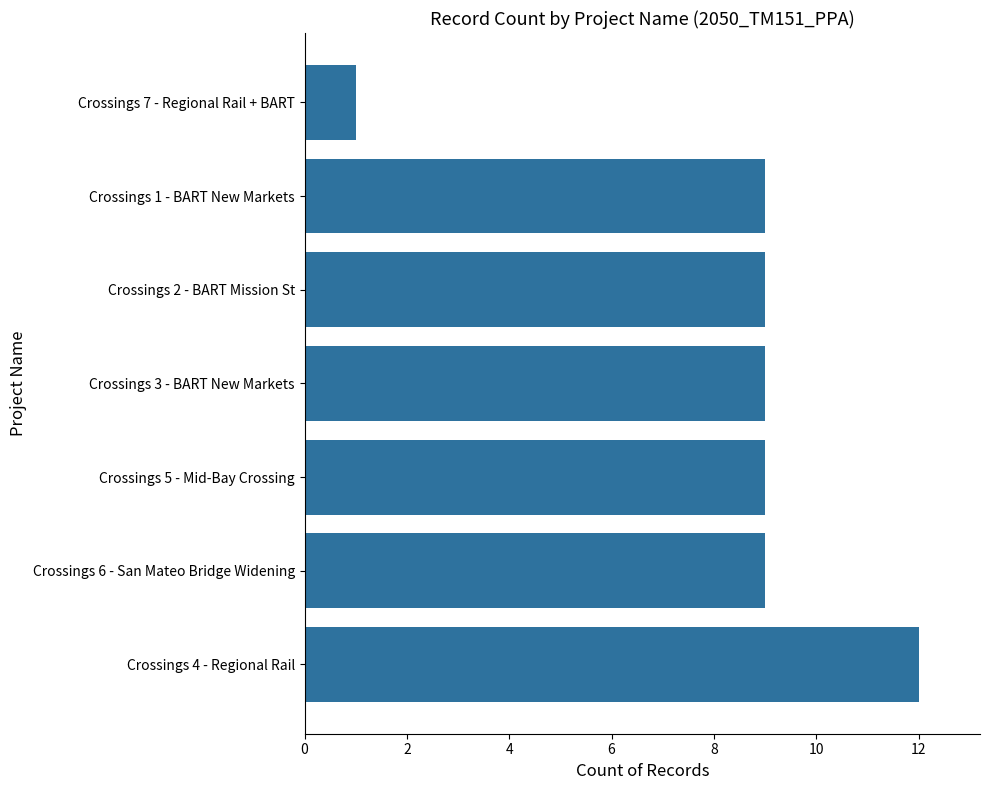

The chart shows a value of 16 at Crossings 4 - Regional Rail. True or false?

False